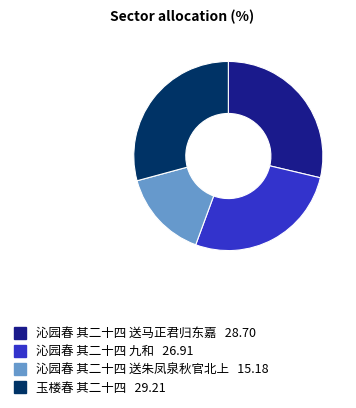

True or false: 沁园春 其二十四 九和 accounts for 27% of the total.

True